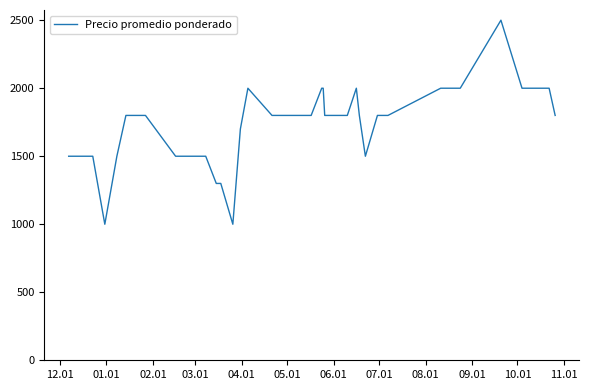

What is the greatest value displayed?

2500